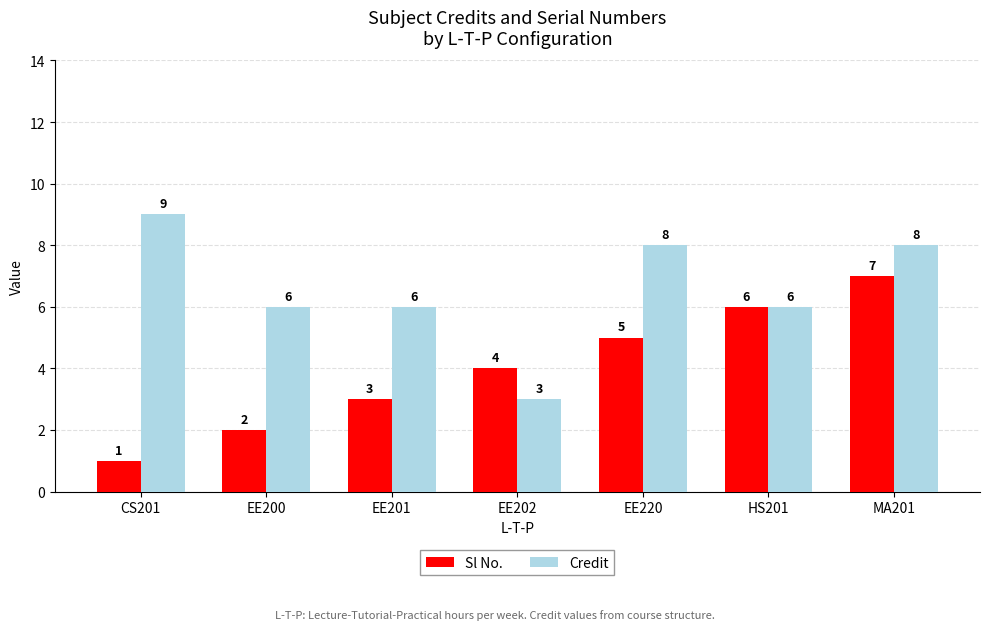

At which label does Sl No. reach its peak?

MA201